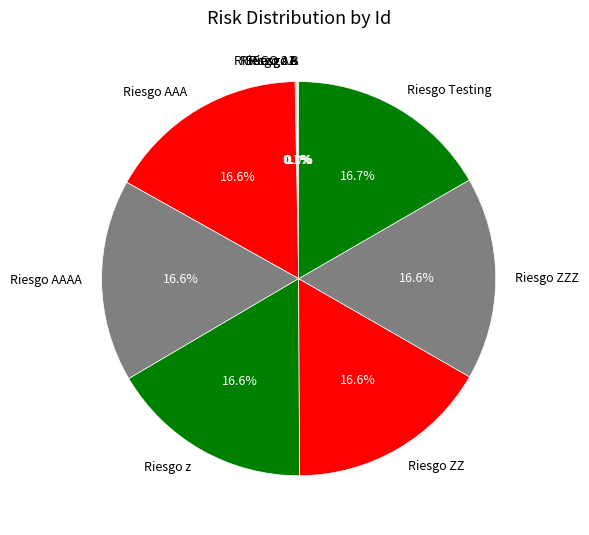

Is Riesgo ZZ the majority of the pie?

No